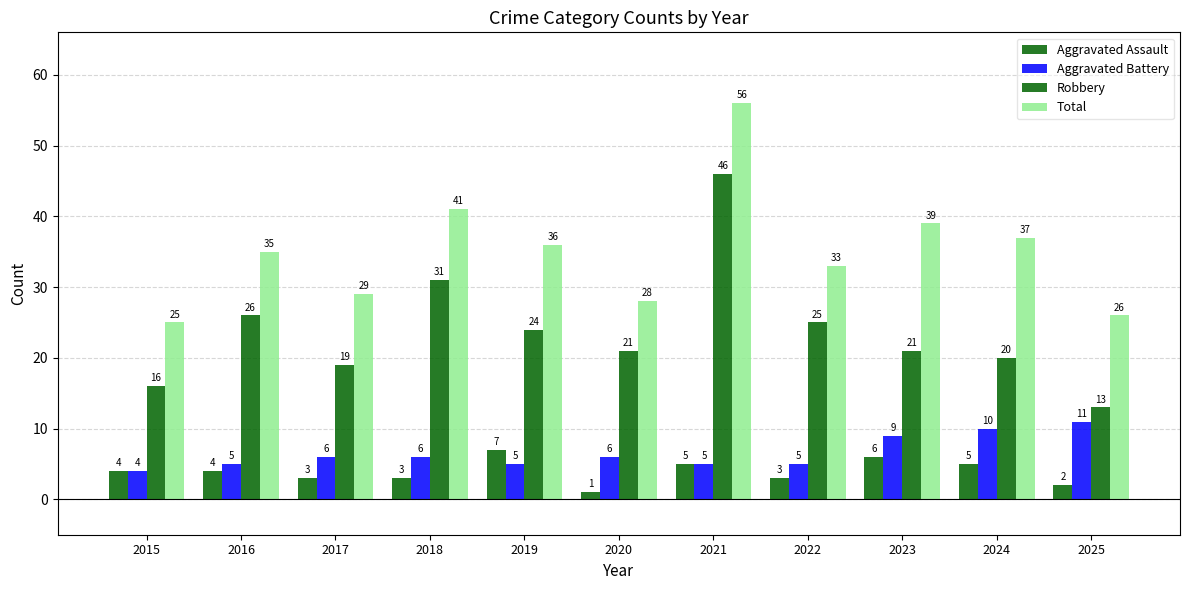

How many data points in Robbery are less than 21?

4